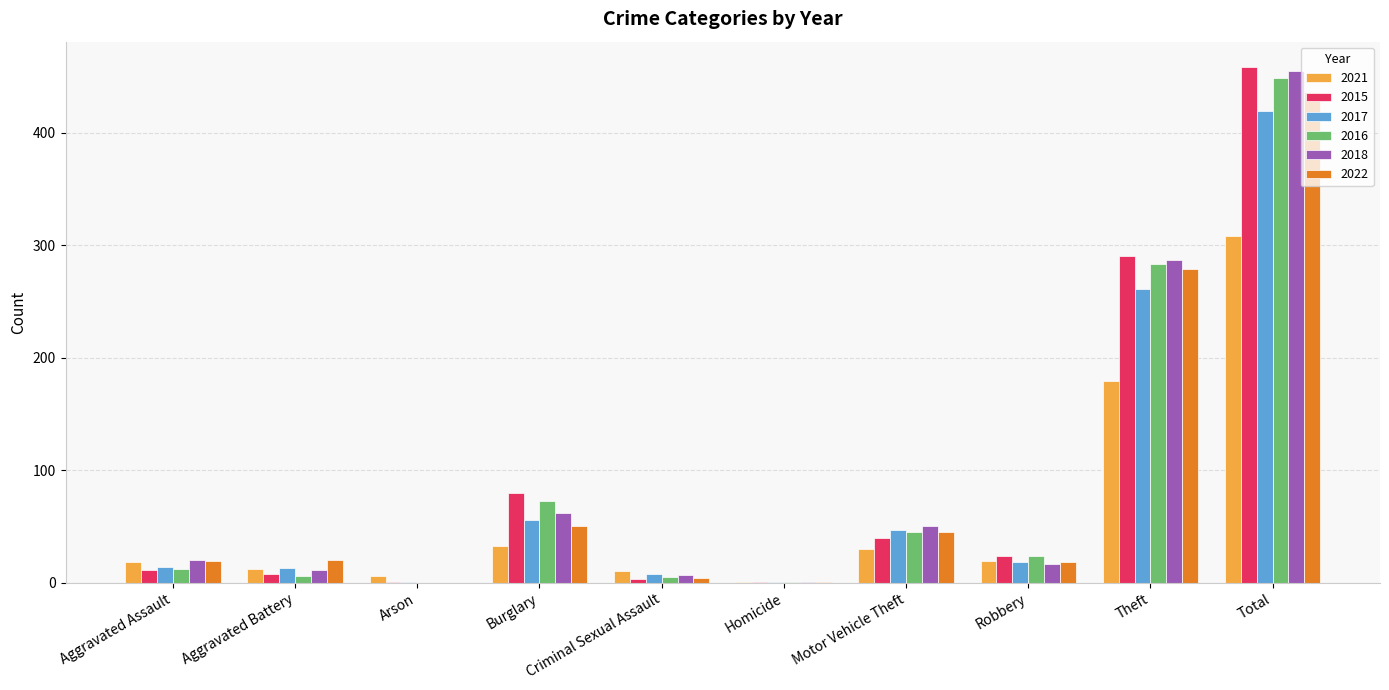

What is the maximum value for 2021?

308